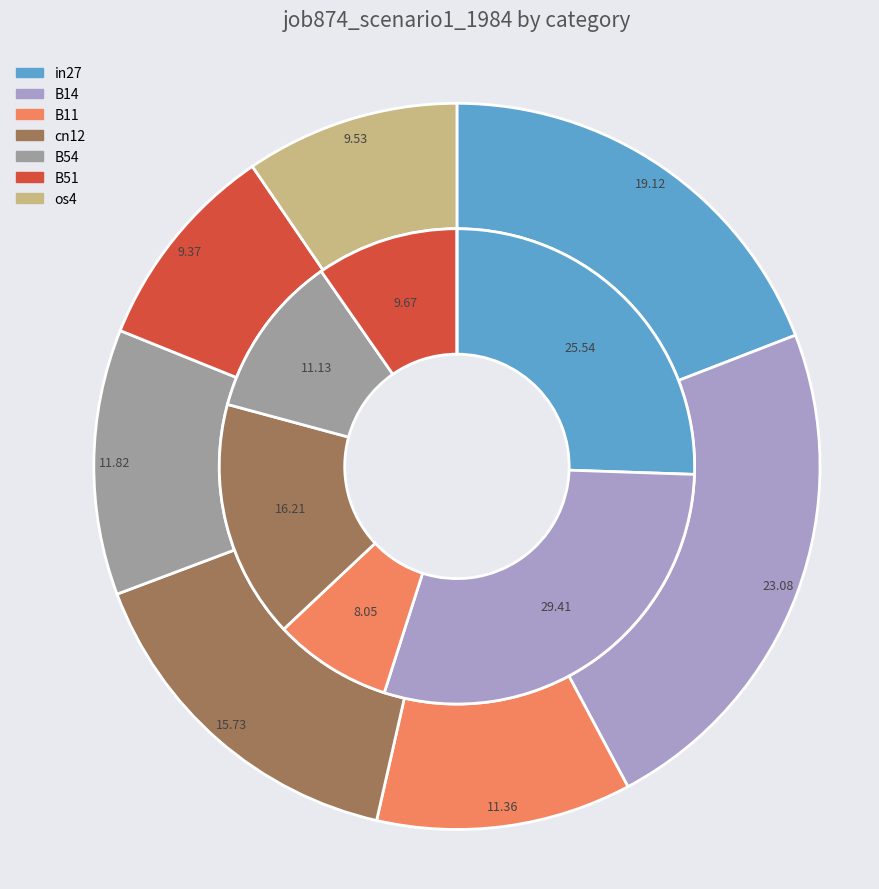

Is there a majority slice in this chart?

No